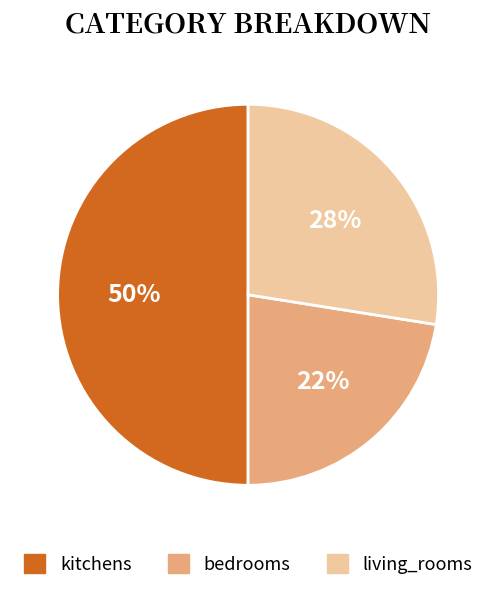

True or false: bedrooms accounts for 8% of the total.

False